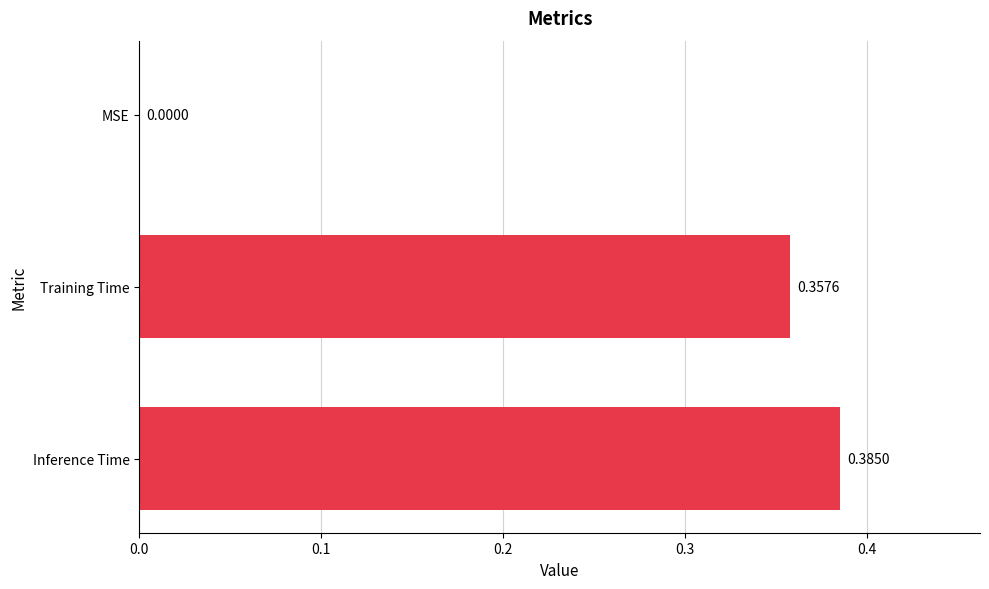

Are the bars grouped side by side (vs. stacked)?

No